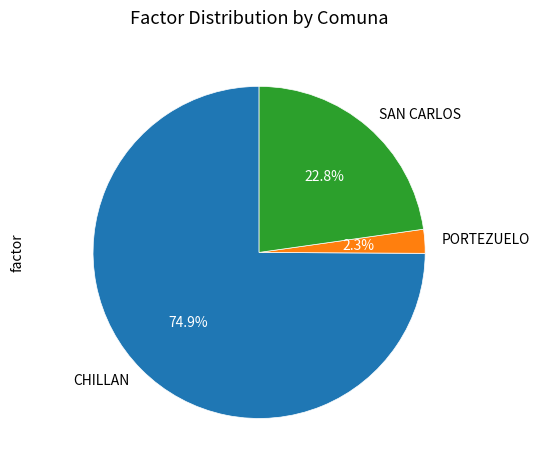

Which has a higher value, SAN CARLOS or CHILLAN?

CHILLAN